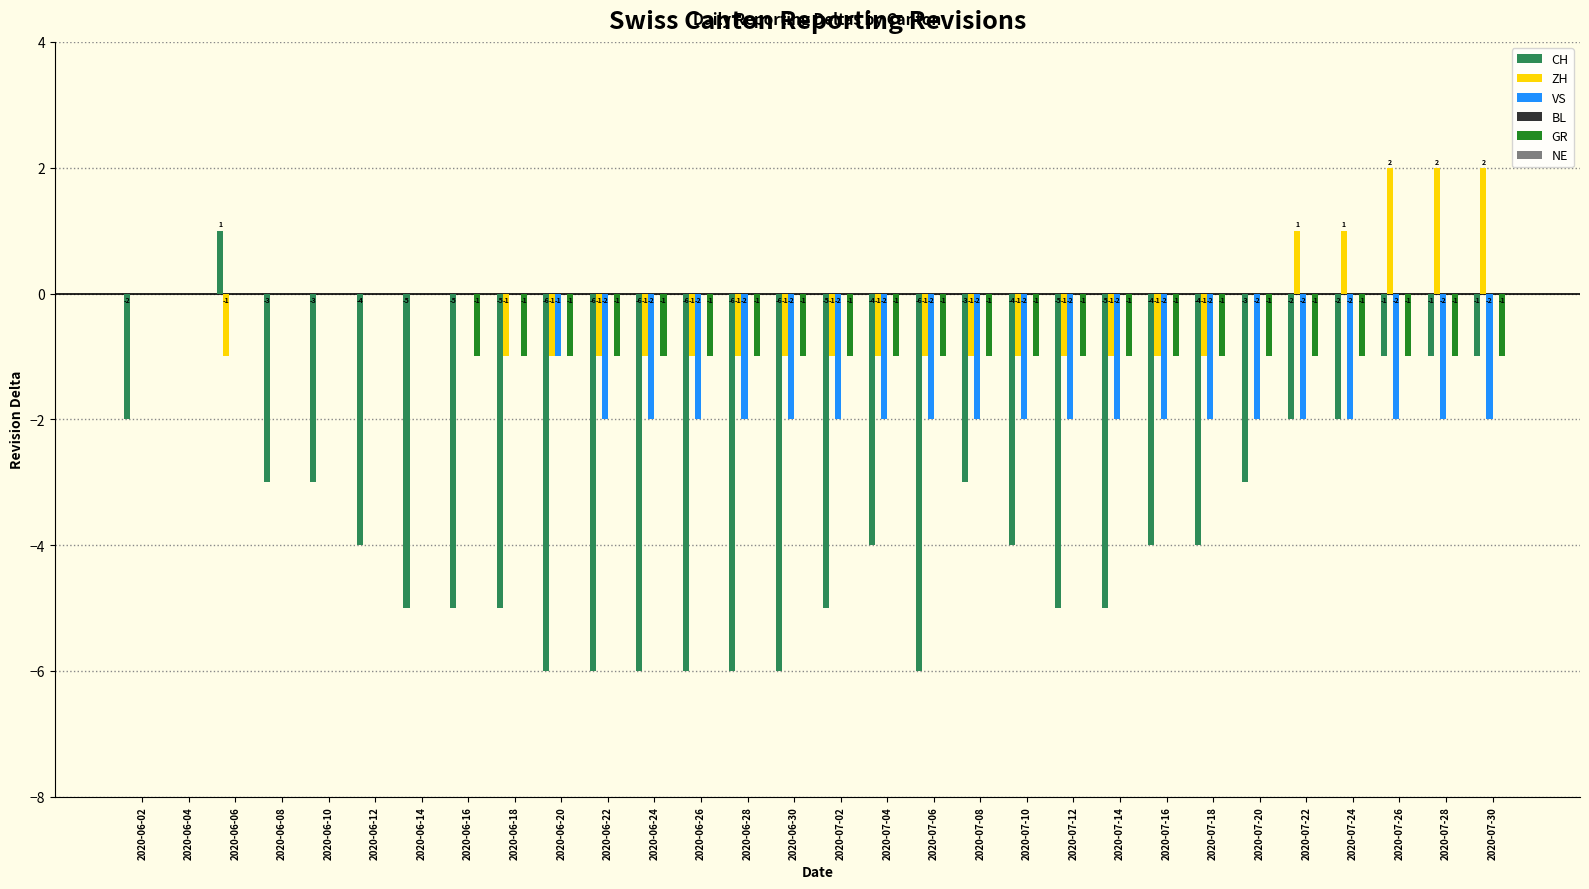

Is the value of ZH at 2020-06-22 greater than the value of CH at 2020-07-14?

Yes